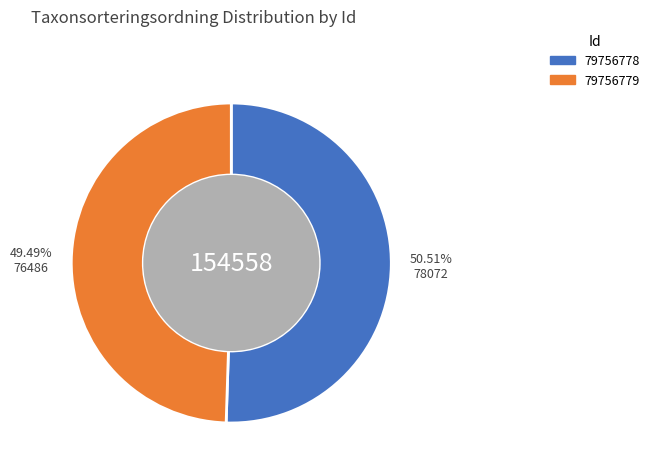

What percentage is the 79756778 slice, to the nearest percent?

51%